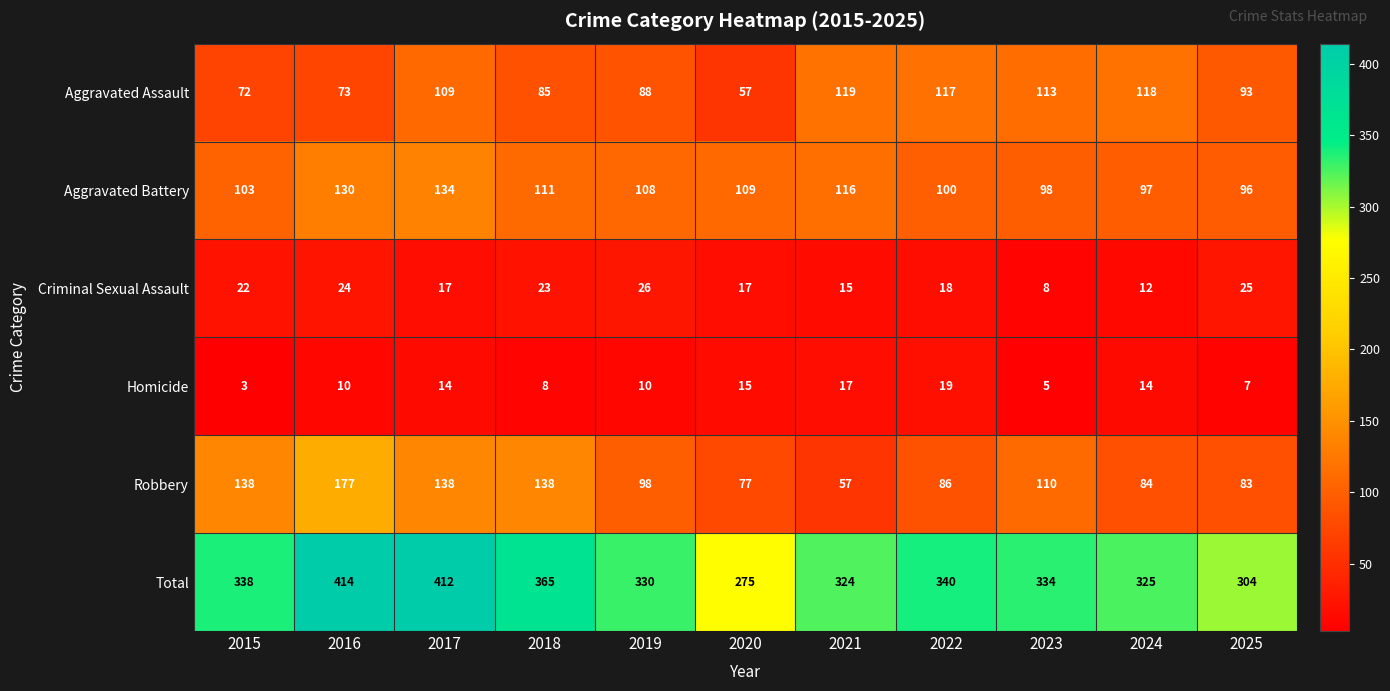

The Aggravated Battery series shows 97 at 2024. True or false?

True